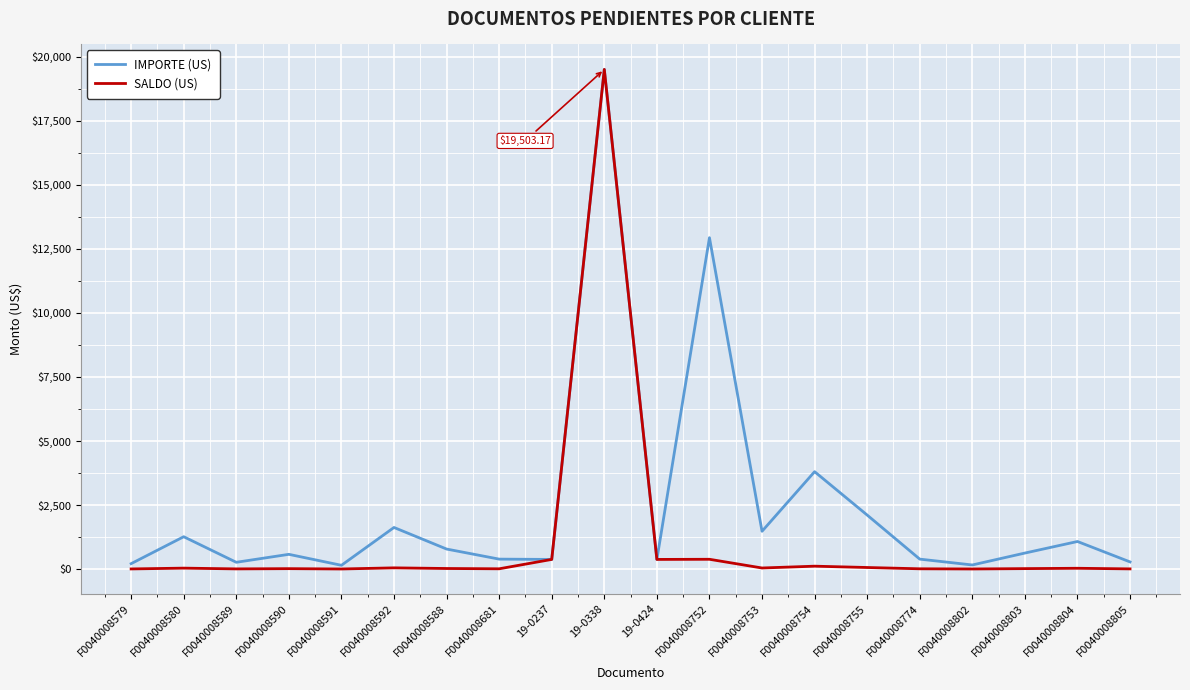

How many categories are shown in the chart?

20